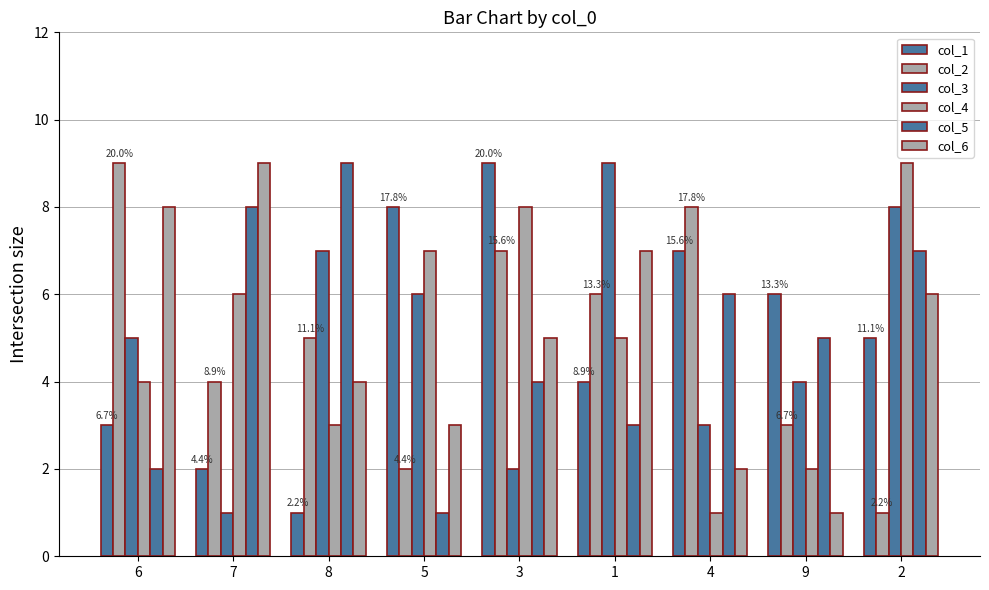

Does the chart contain stacked bars?

No